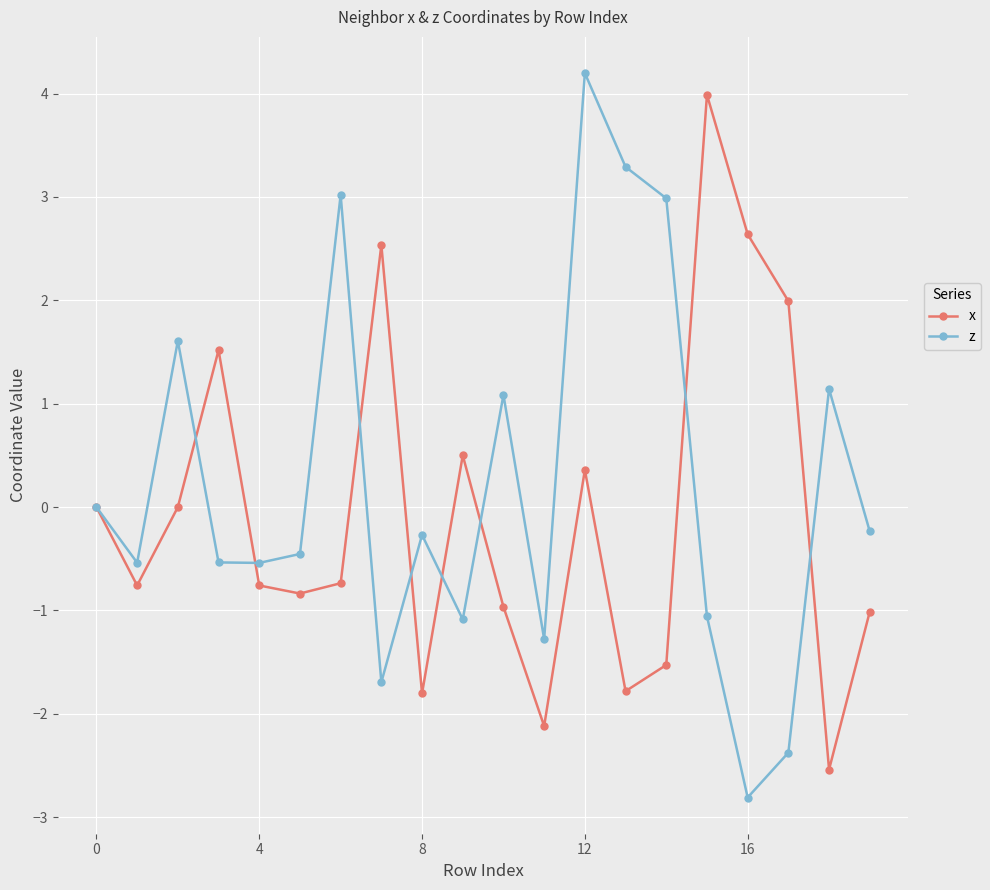

Which series has the widest spread of values?

z